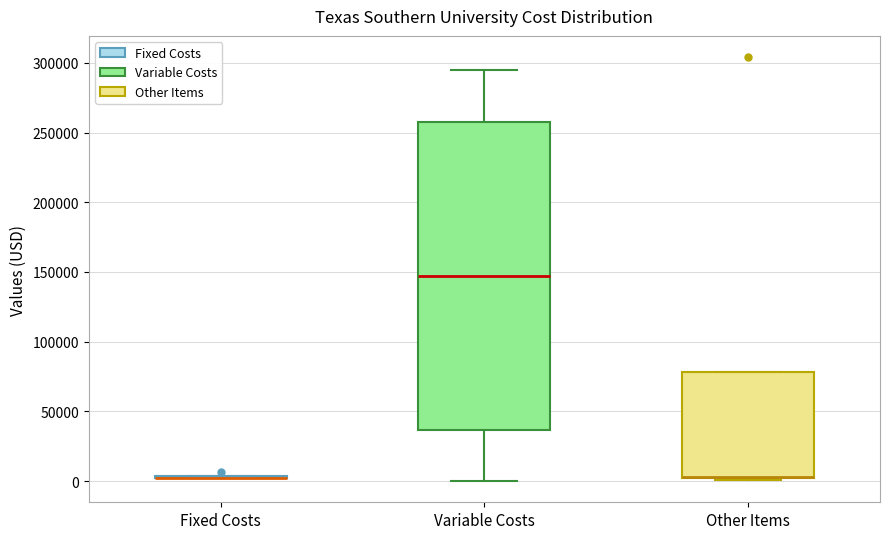

Reading left to right, read every box against the y-axis: the position of its median line, the range the box covers, and the ends of its whiskers. The values are not printed on the chart, so give them approximately, as read against the axis.

Fixed Costs: box collapsed to a line at 0, whiskers 0 to 5000
Variable Costs: median 145000, box 35000 to 260000, whiskers 0 to 295000
Other Items: median 5000 (drawn on the box's lower edge), box 0 to 80000, whiskers 0 to 80000